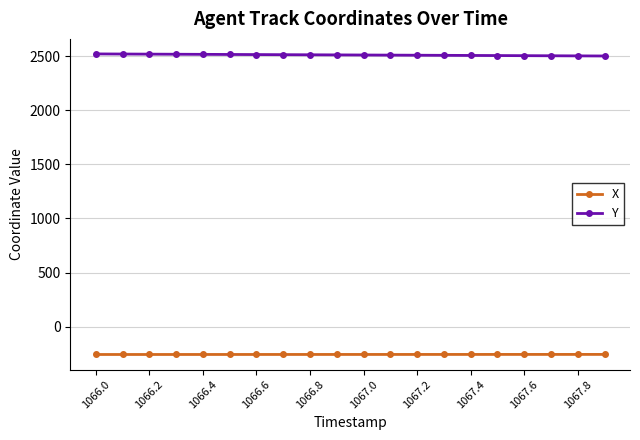

True or false: X and Y intersect in this chart.

False